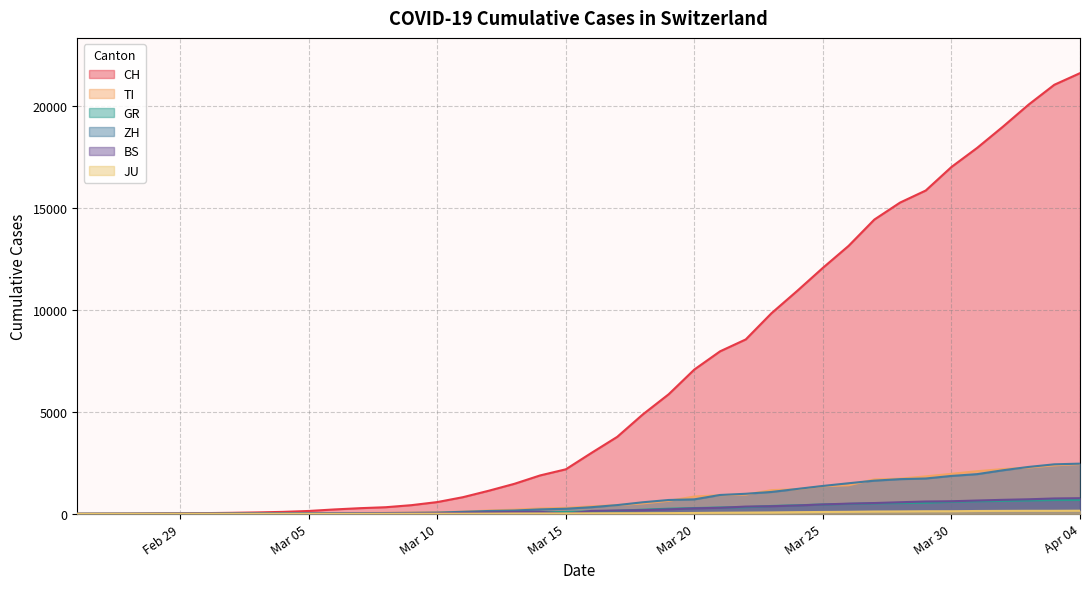

The value of GR at Apr 04 is 680. True or false?

True